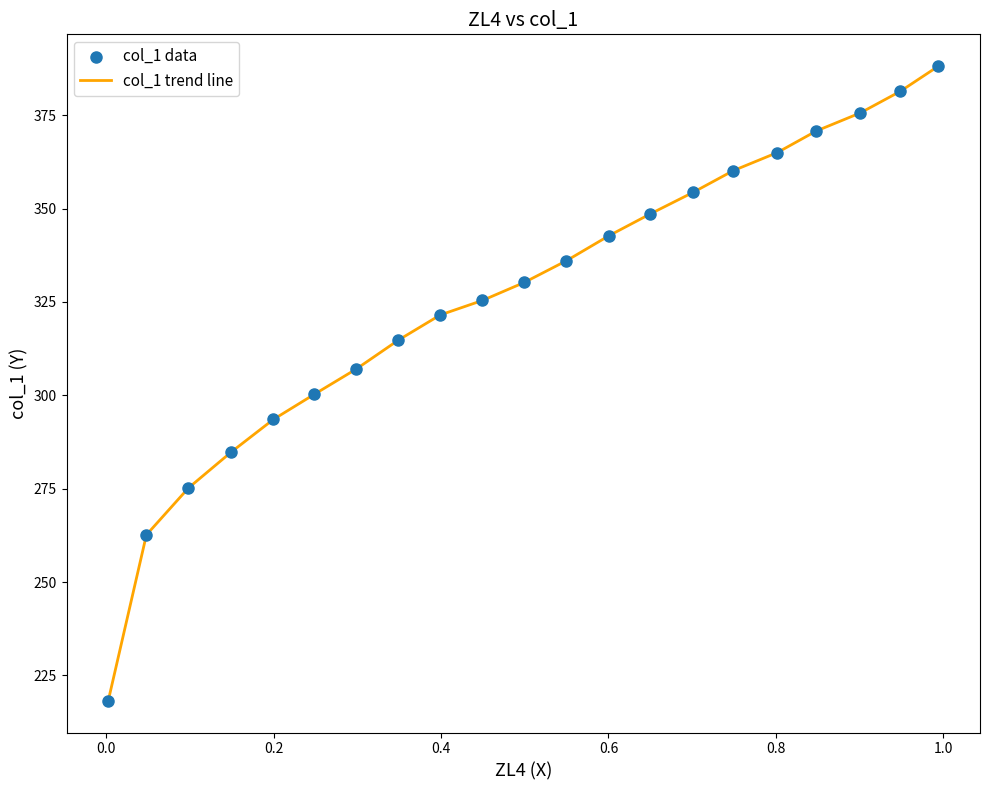

What is the maximum value shown in the chart?

388.1